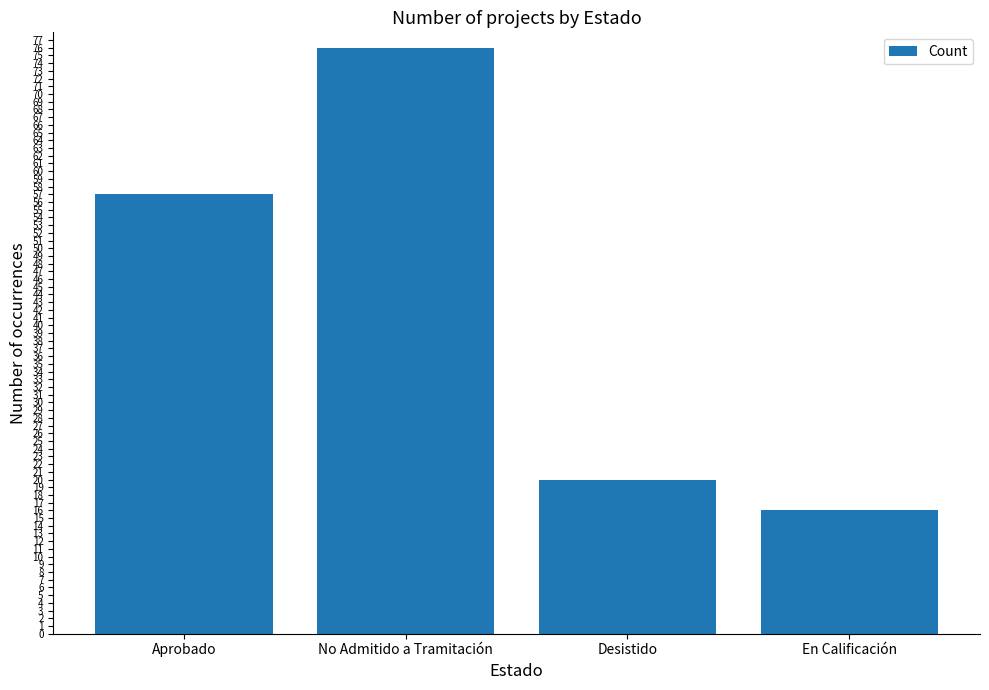

At which category does the chart reach its minimum across all series?

En Calificación